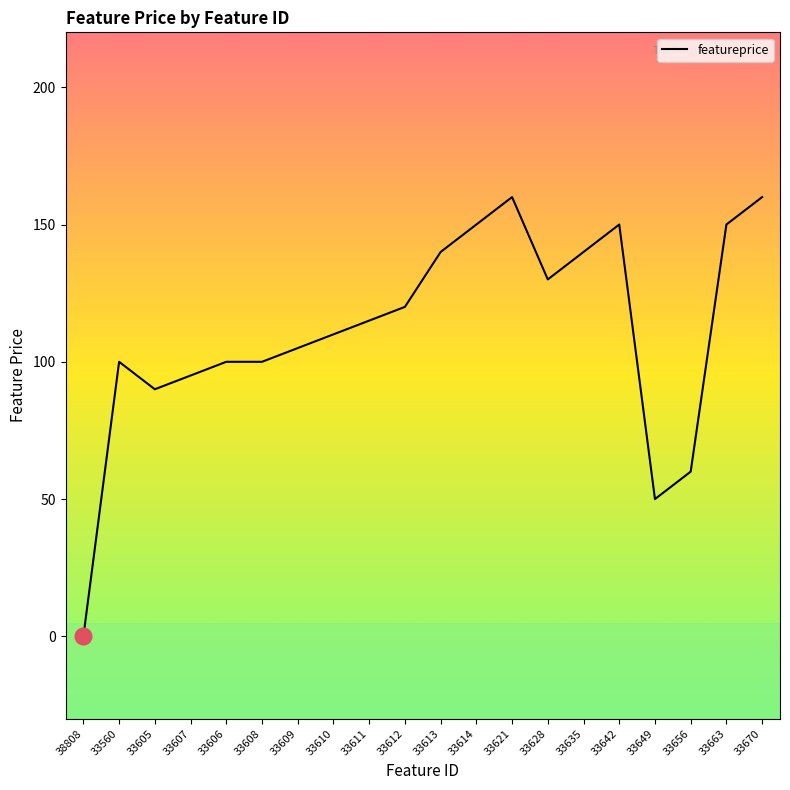

What is the change in value from 33635 to 33670?

+20